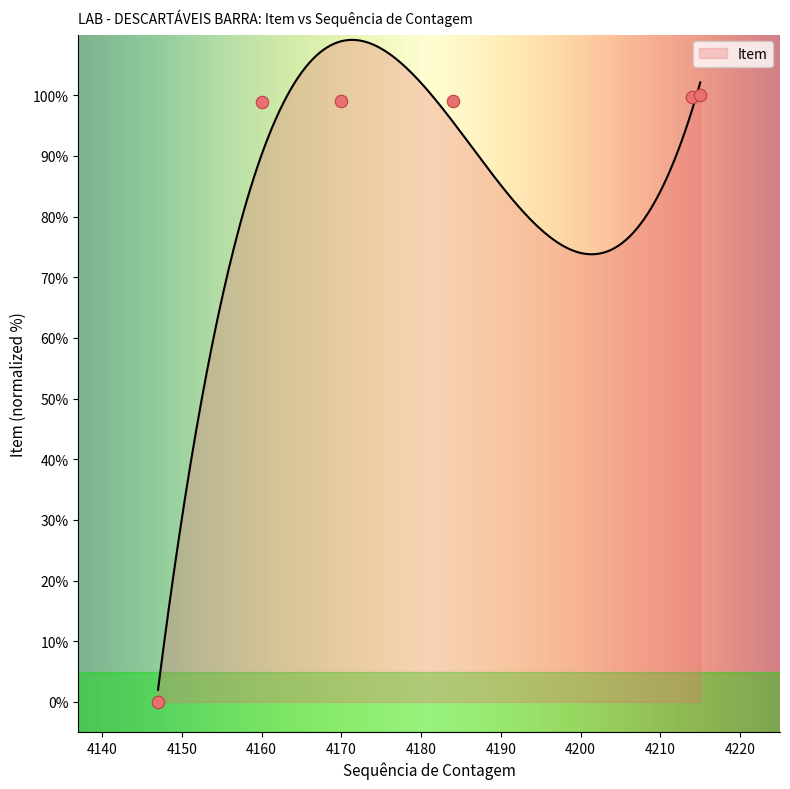

Between 4147 and 4184, which is larger?

4184